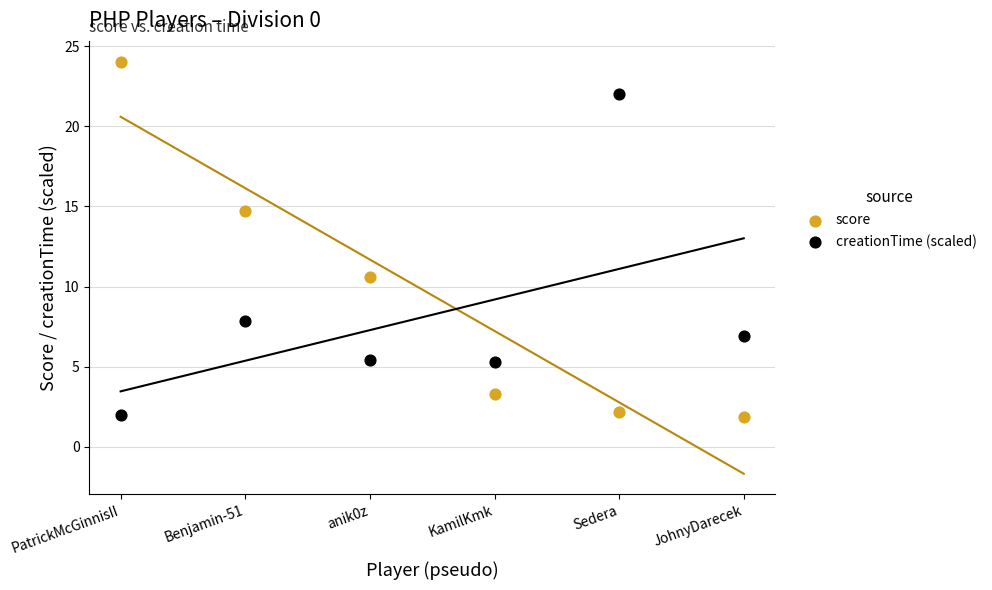

What are all the series names shown in the legend?

score, creationTime (scaled)